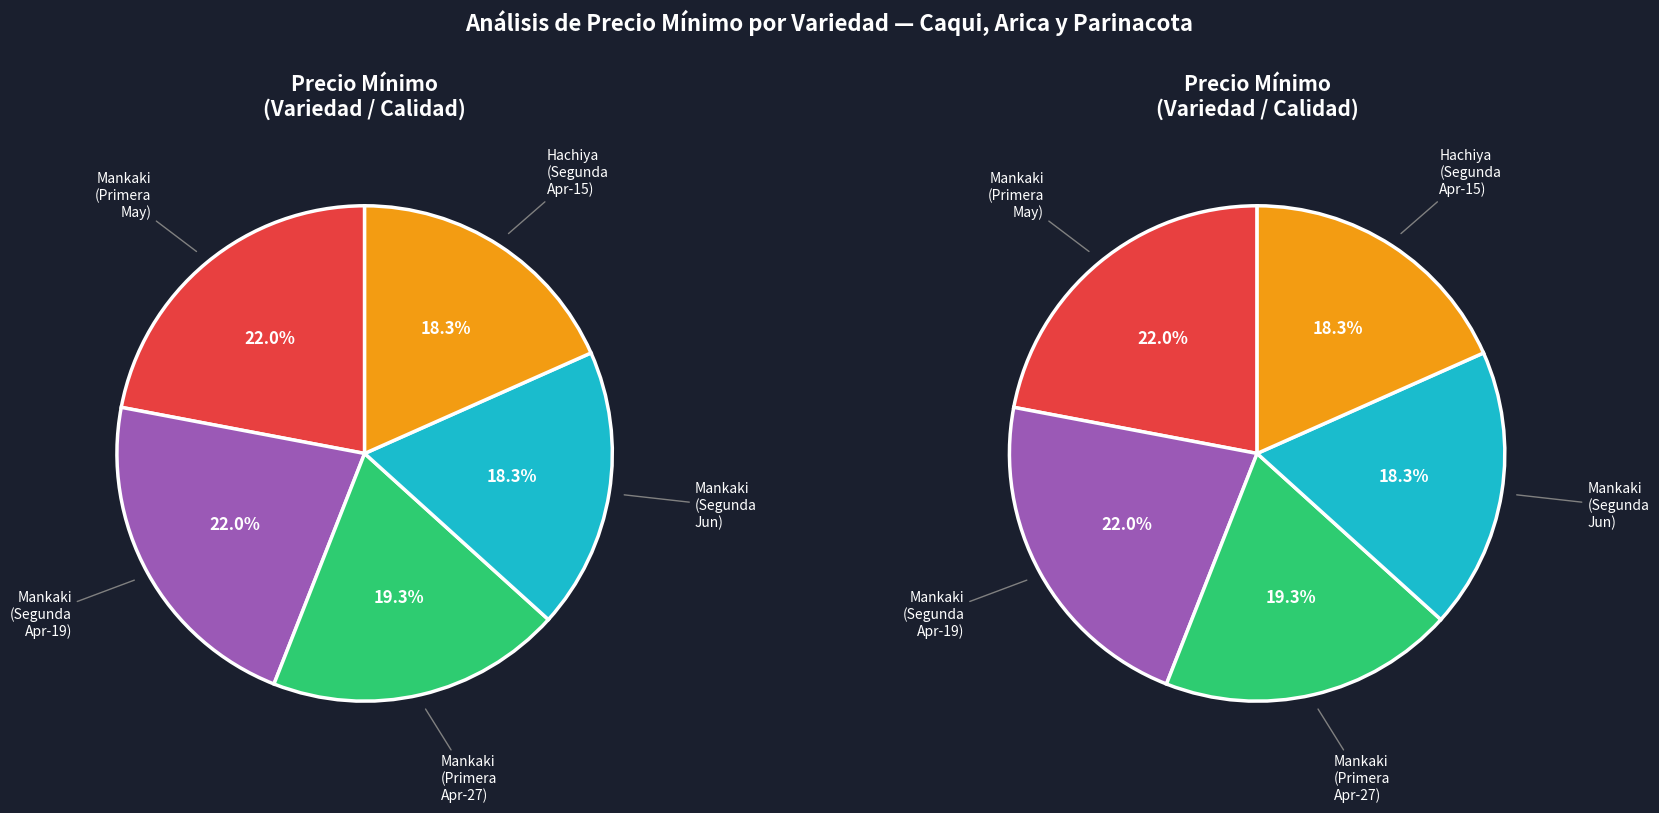

How many slices are in this pie chart?

5